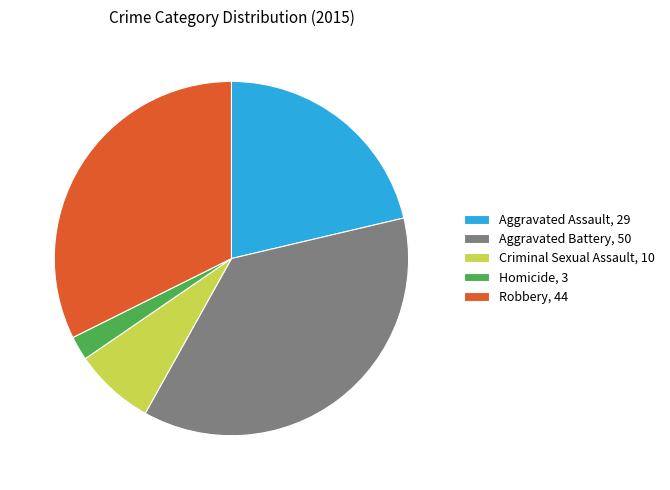

Does Criminal Sexual Assault, 10 represent more than half of the total?

No